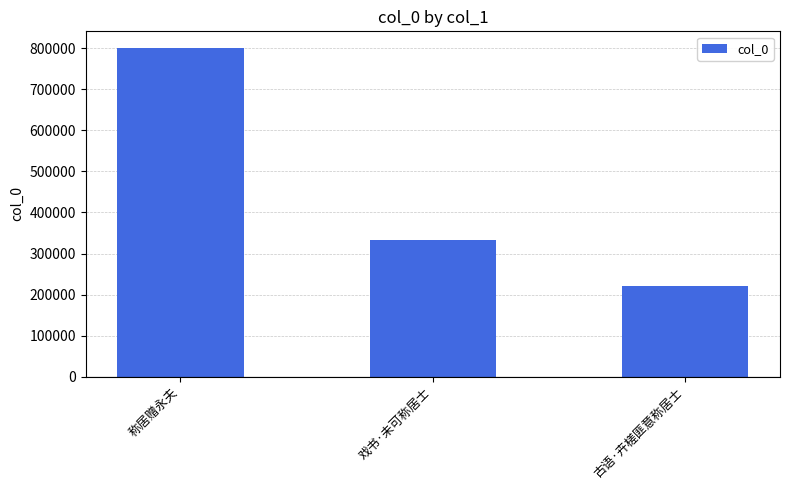

How many values are below 333141?

1